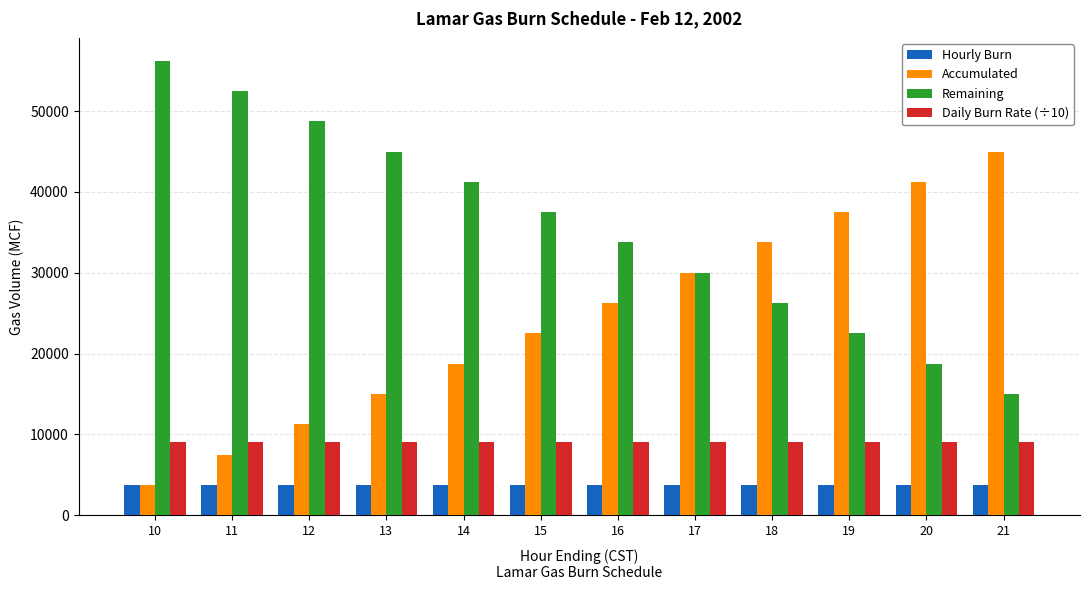

What is the difference between the maximum and minimum values in the Remaining series?

41250